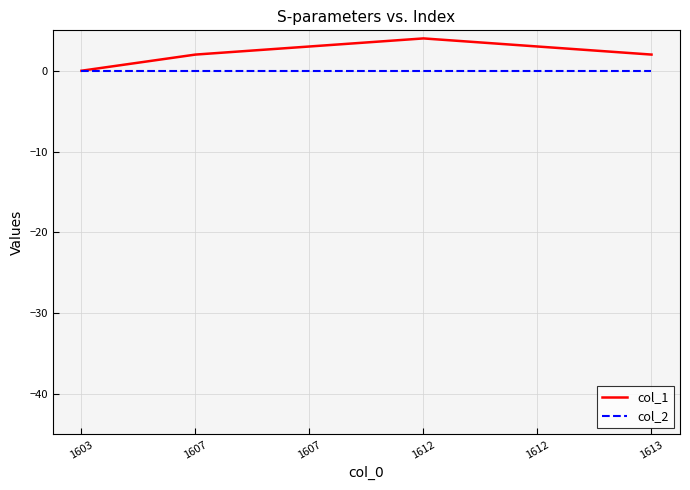

Reading left to right, what are all the values shown in this chart?

col_1: 1603=0	1607=2	1607=3	1612=4	1612=3	1613=2
col_2: 1603=0	1607=0	1607=0	1612=0	1612=0	1613=0